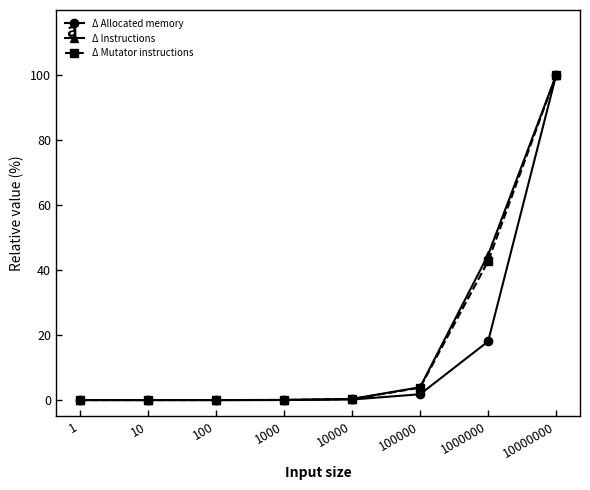

What is the difference between the second highest and minimum values in the Δ Instructions series?

44.7